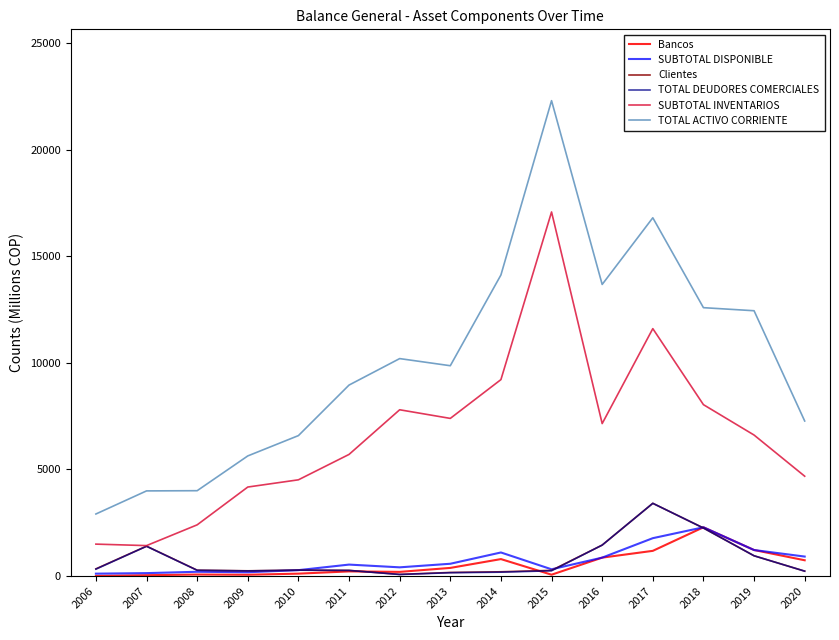

True or false: TOTAL ACTIVO CORRIENTE and TOTAL DEUDORES COMERCIALES cross at least once.

False